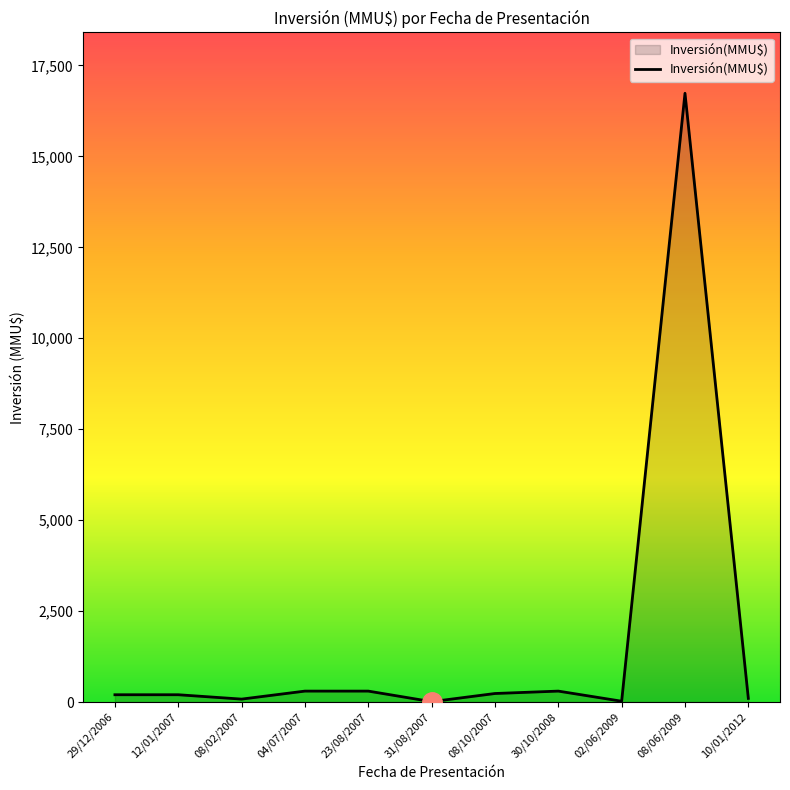

What is the difference between the values at 12/01/2007 and 04/07/2007?

100